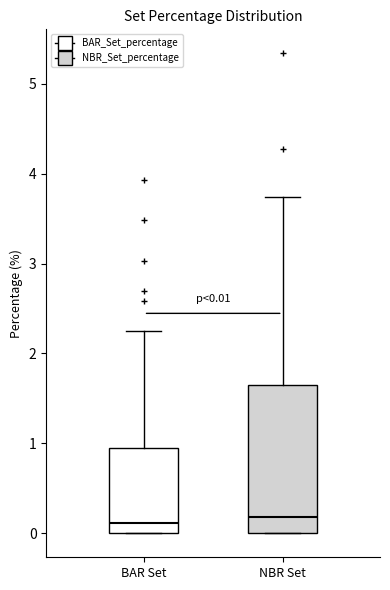

Which box is the tallest, from its lower edge to its upper edge?

NBR Set